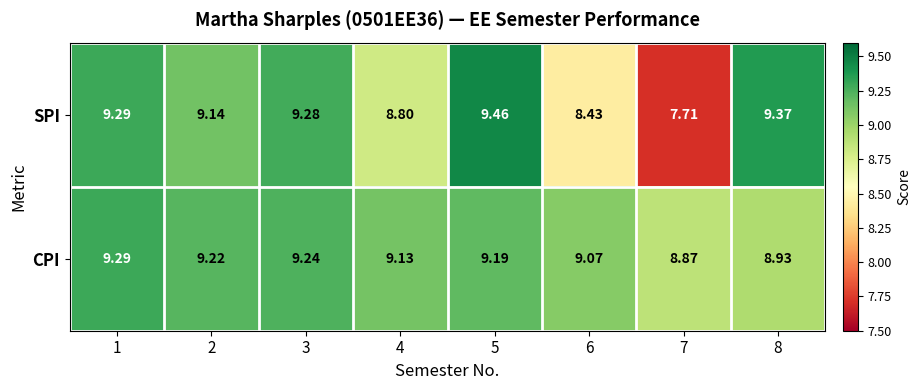

Which series has the largest total across all categories?

CPI